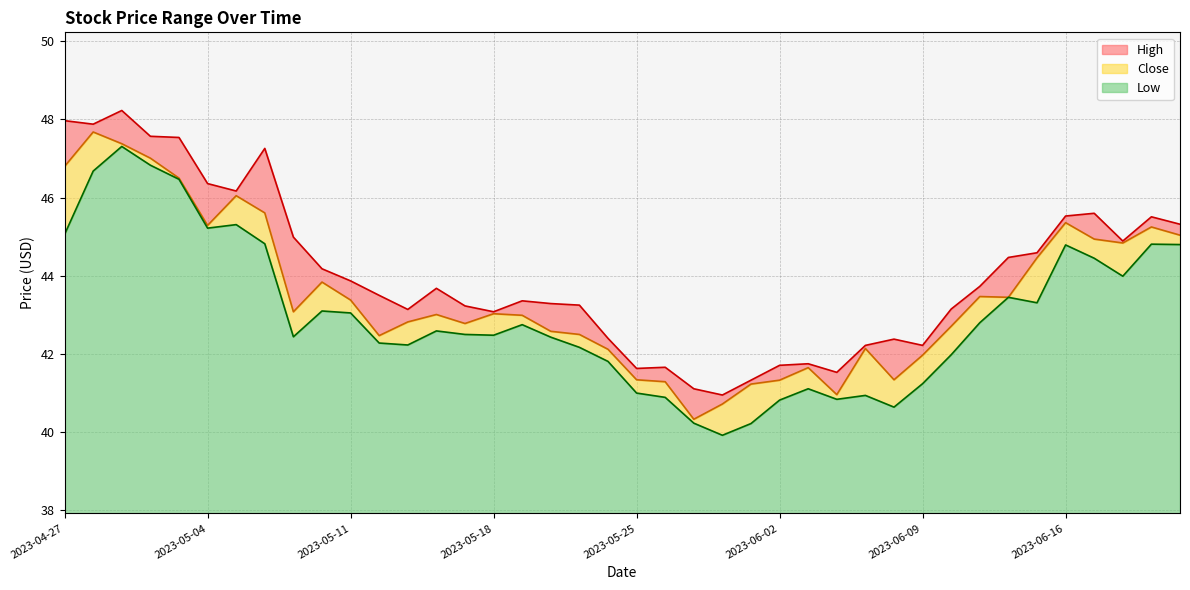

The value of Close at 2023-06-23 is 15.5. True or false?

False